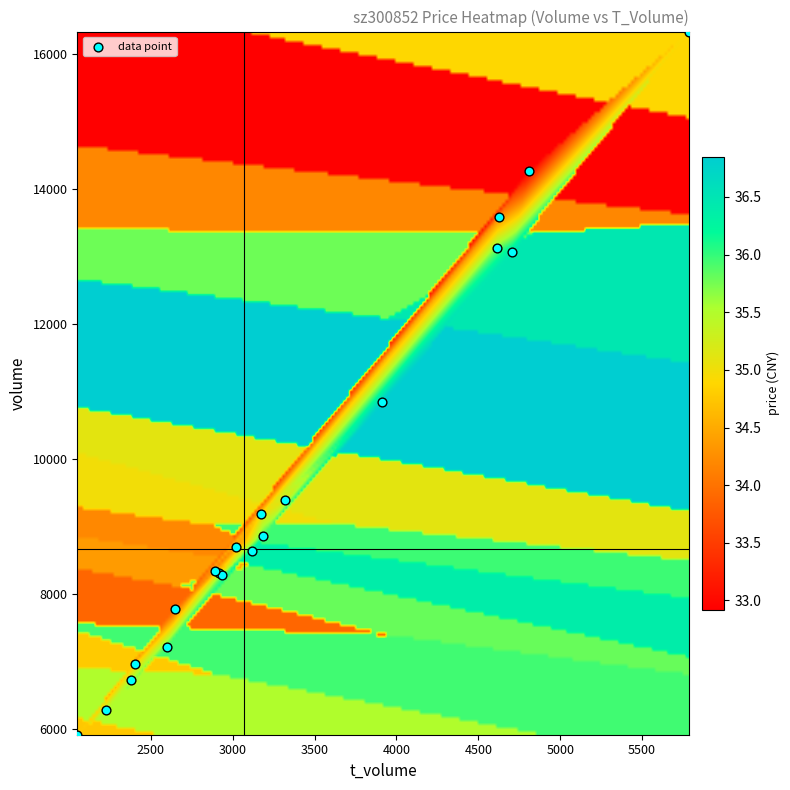

Read the 2022-10-27 value at volume.

16336.0